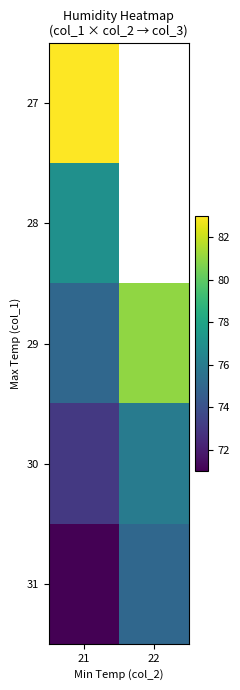

The 29 series shows 81.0 at 22. True or false?

True